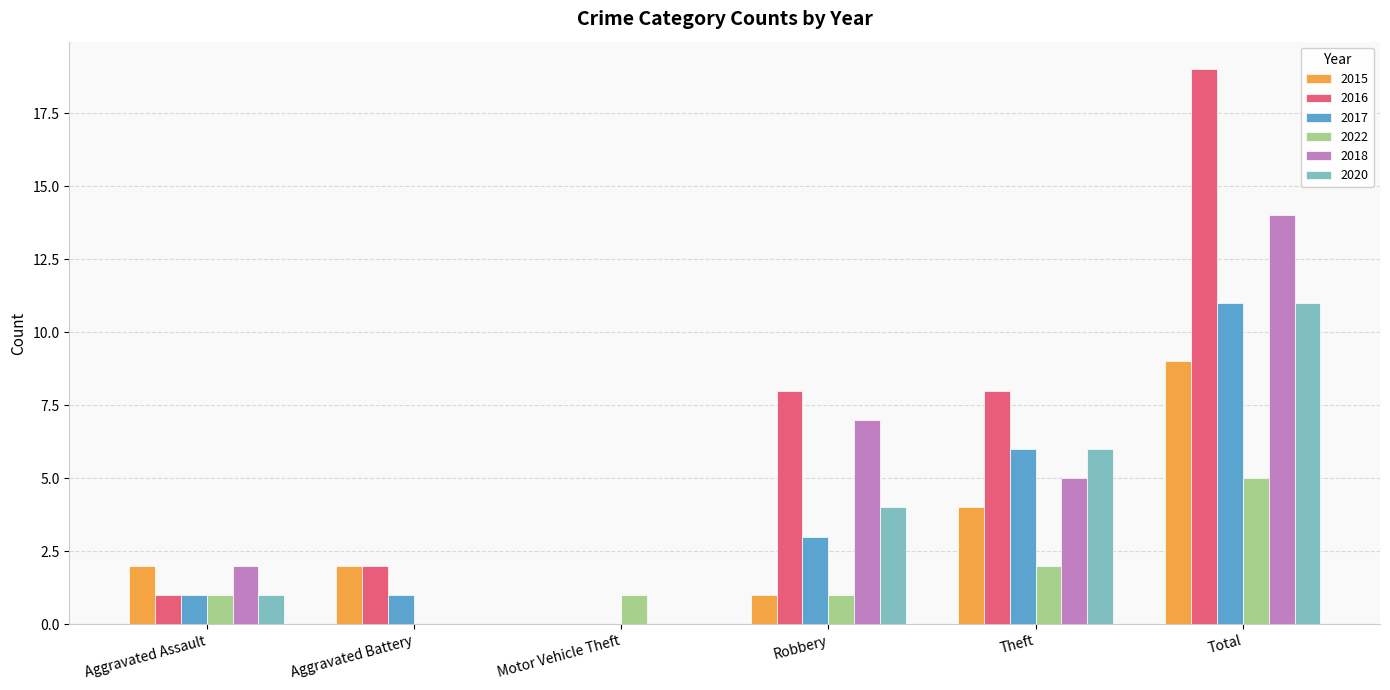

Which series changed the most between Aggravated Assault and Aggravated Battery?

2018